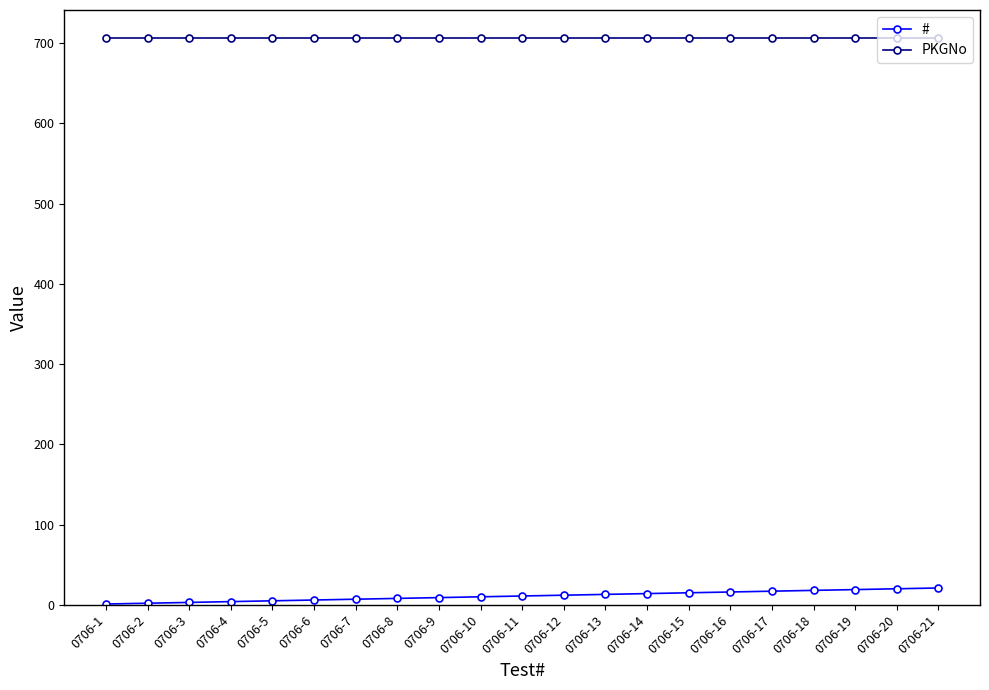

The value of PKGNo at 0706-1 is 259. True or false?

False